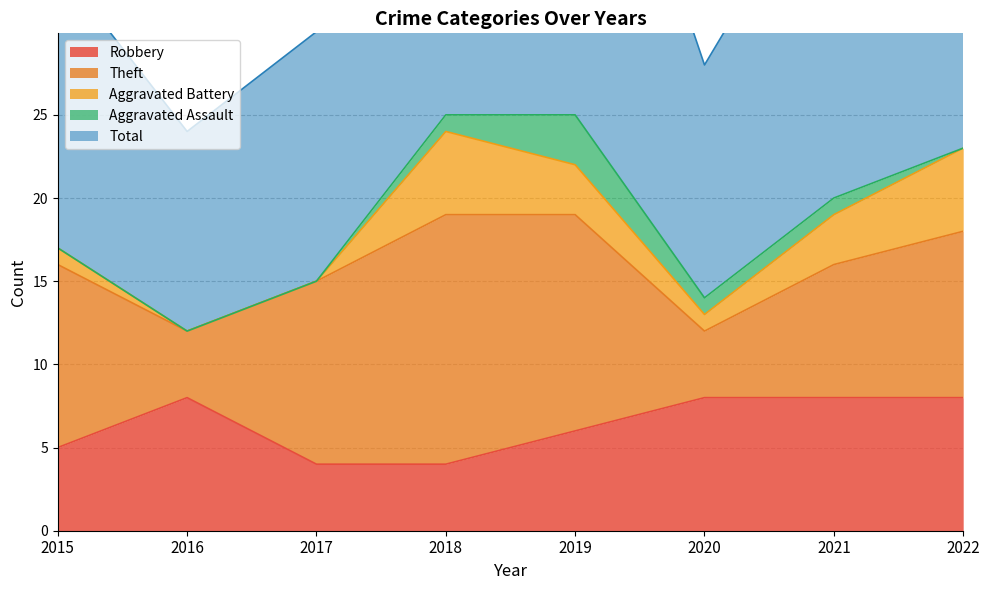

What is the difference between the maximum and second lowest values in the Total series?

12